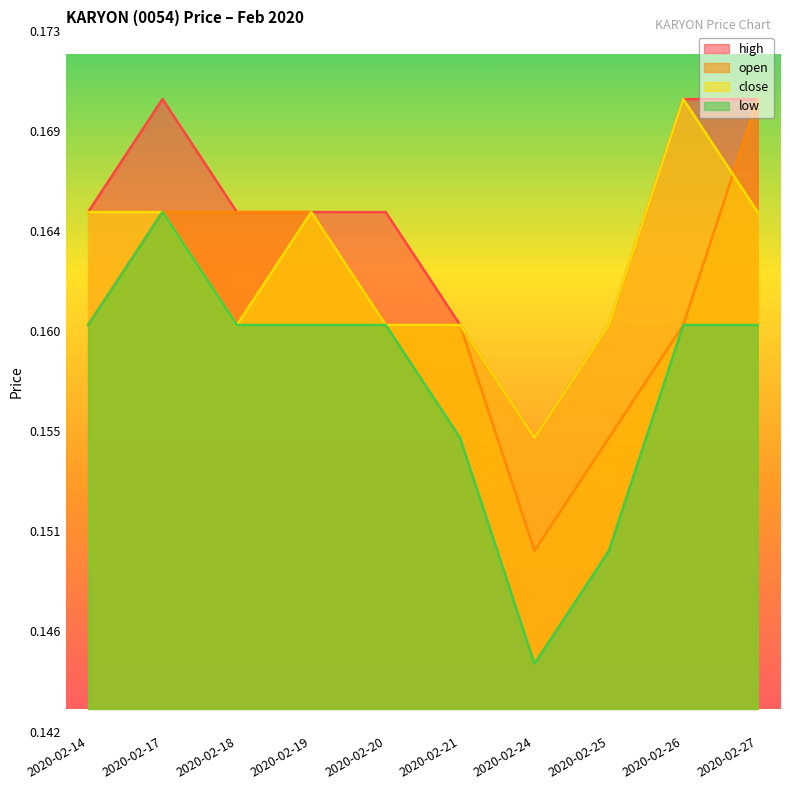

What is the total value across all series at 2020-02-14?

0.7